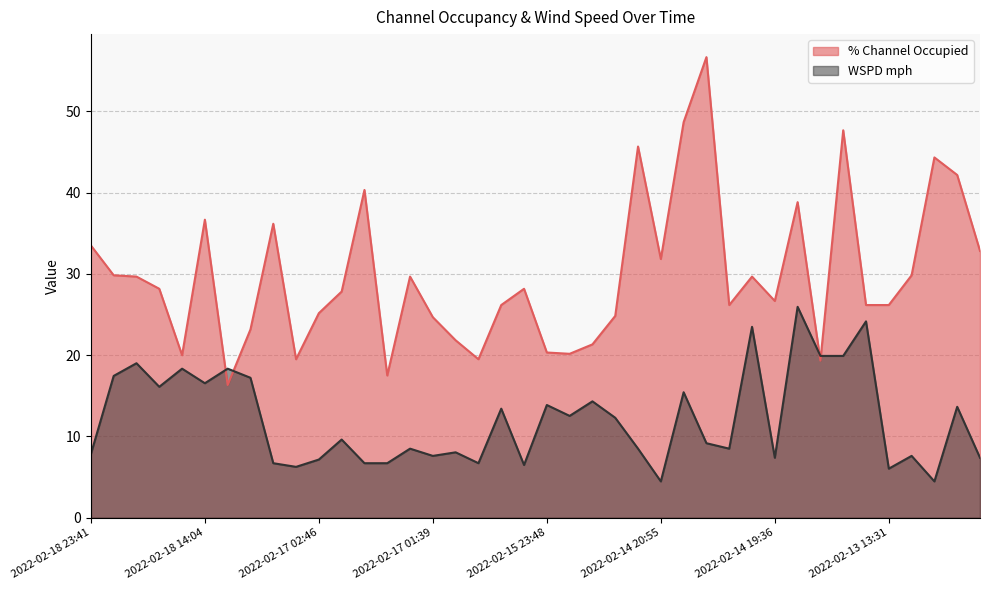

In WSPD mph, how many points are higher than both neighbors (excluding endpoints)?

15